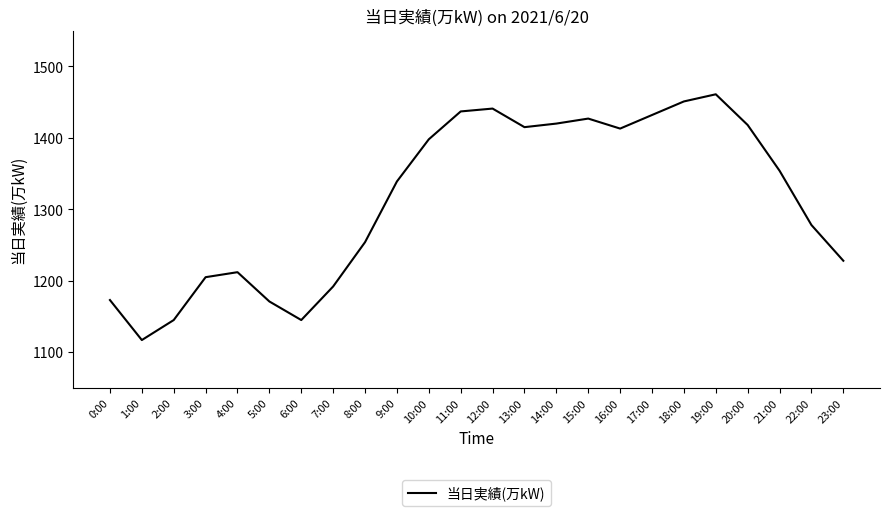

What position from the right is 0:00?

24